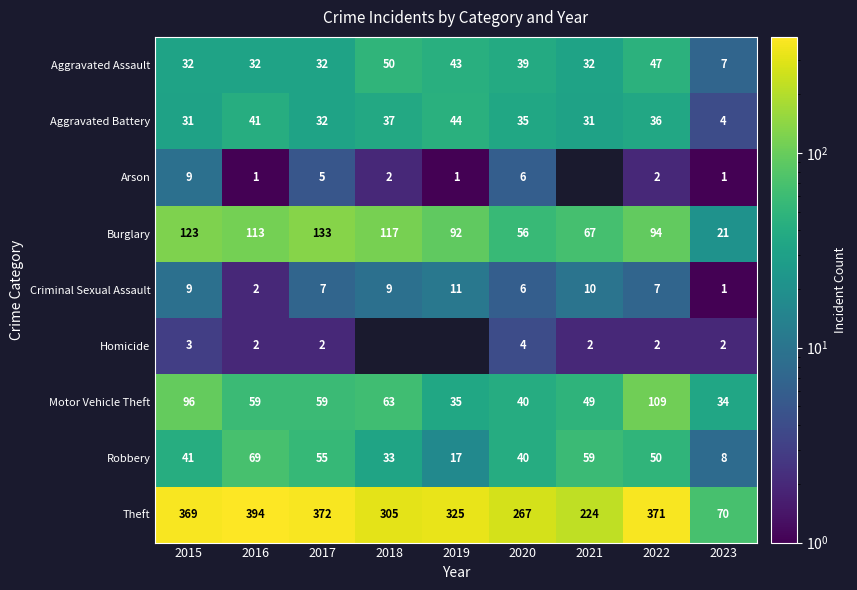

Is it true that Robbery equals 17 at 2019?

True